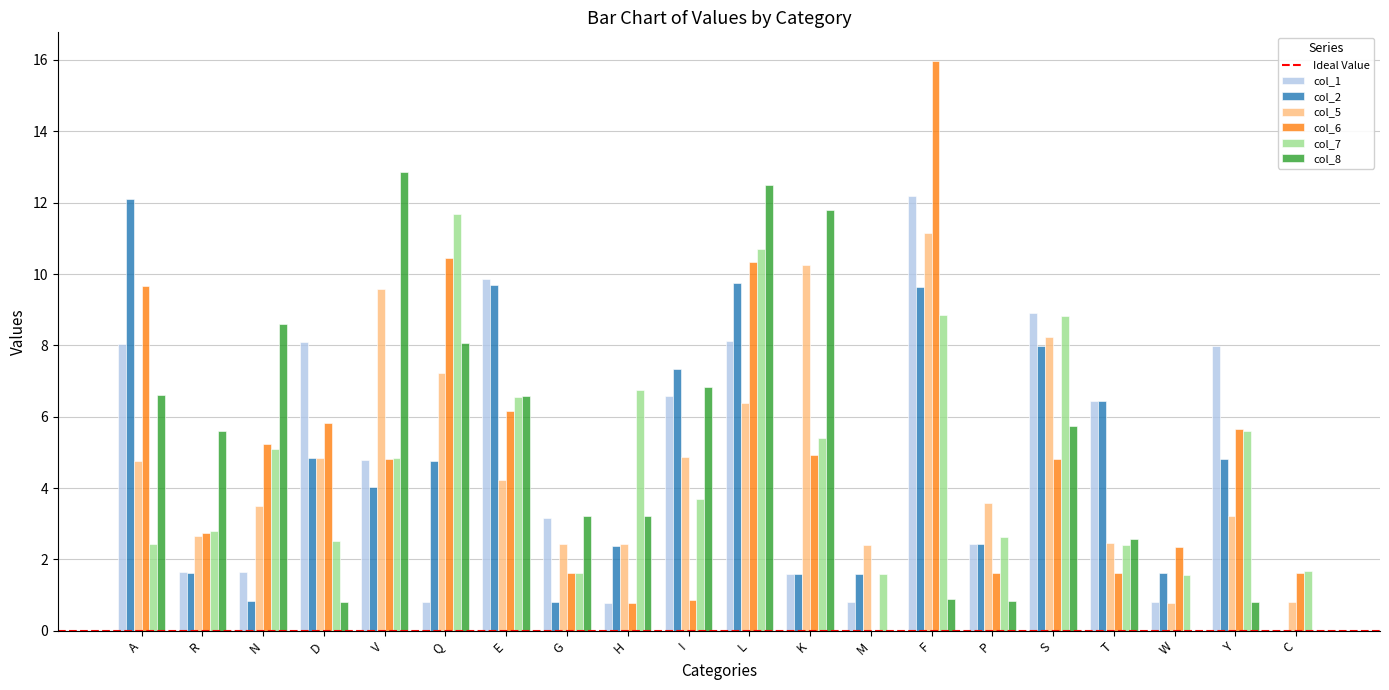

Which category has the highest value across all series?

F